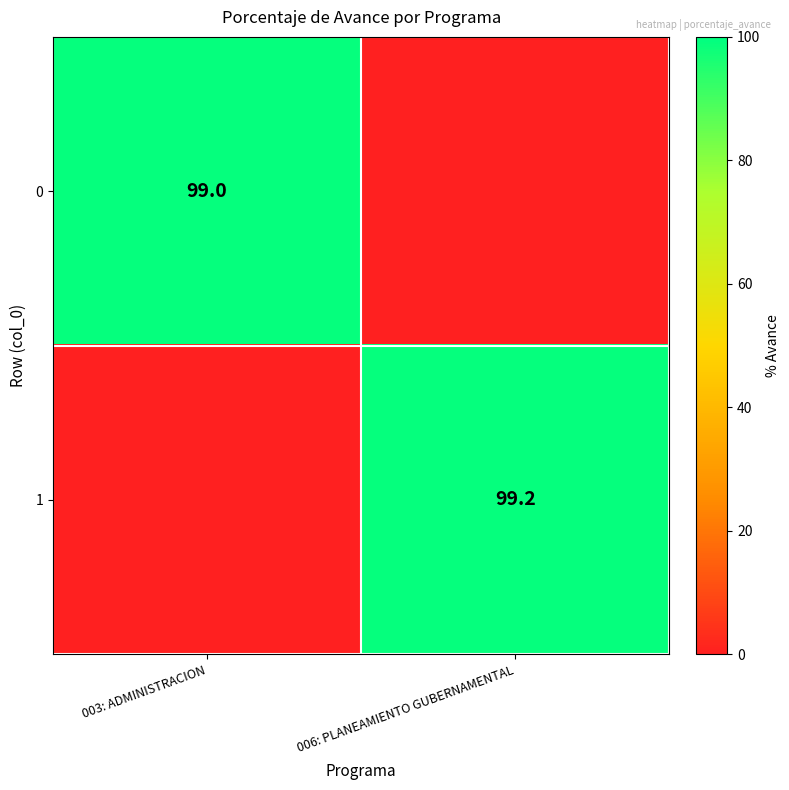

What is the difference between the highest and lowest values at 006: PLANEAMIENTO GUBERNAMENTAL?

99.2